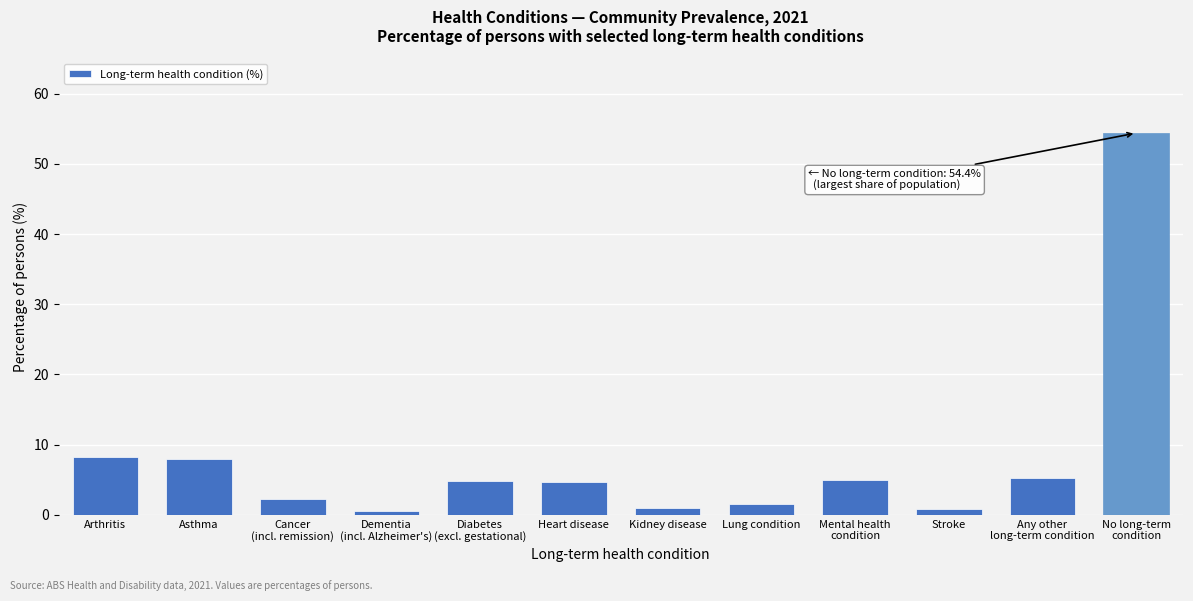

What is the label of the 7th bar from the left?

Kidney disease